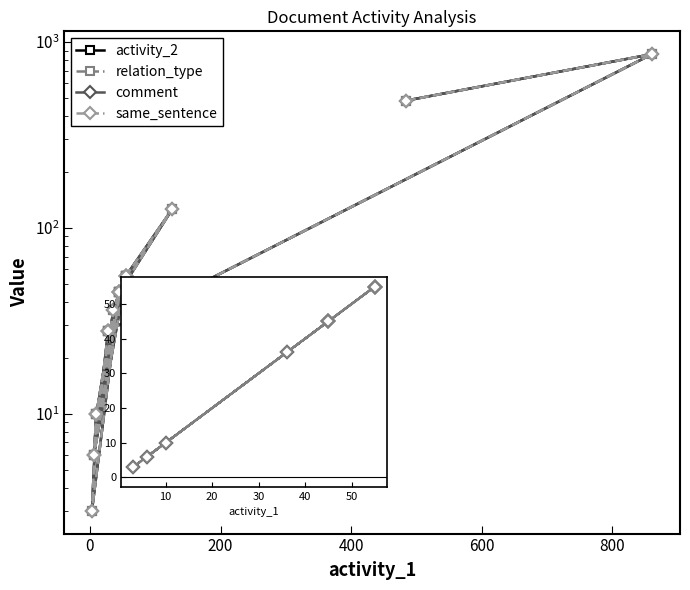

List the series in order of their peak value, highest first.

activity_2, relation_type, comment, same_sentence